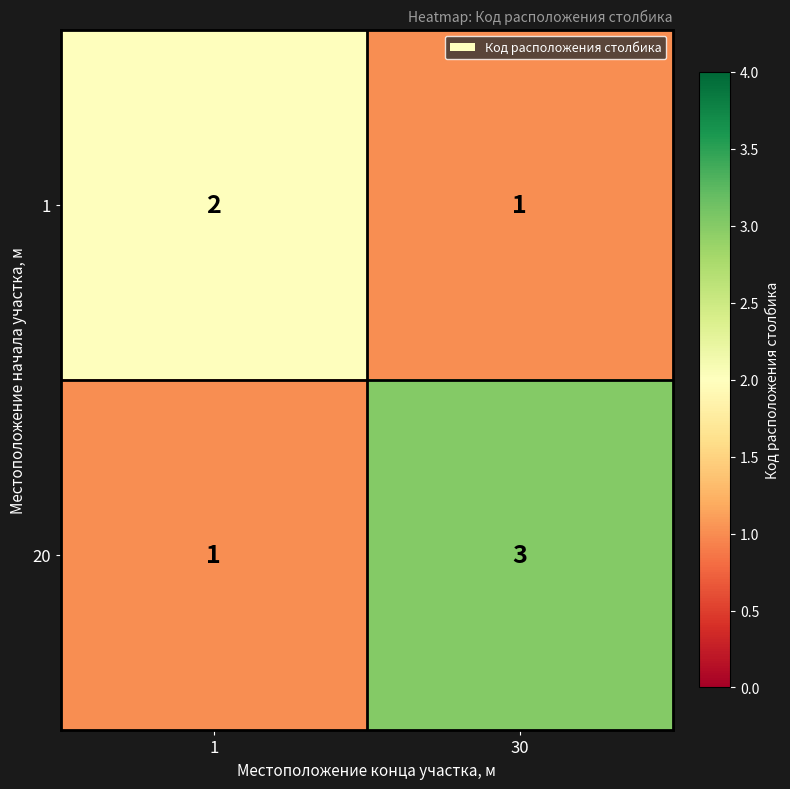

Between 1 and 30, which series saw the biggest shift?

20